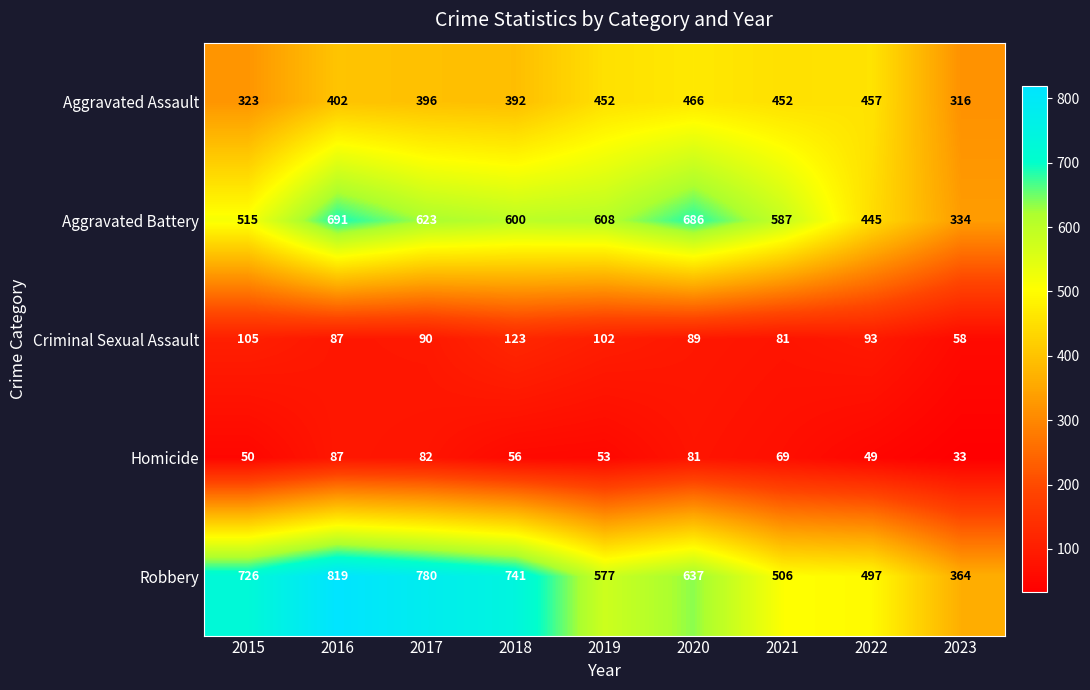

At which category does the chart reach its minimum across all series?

2023